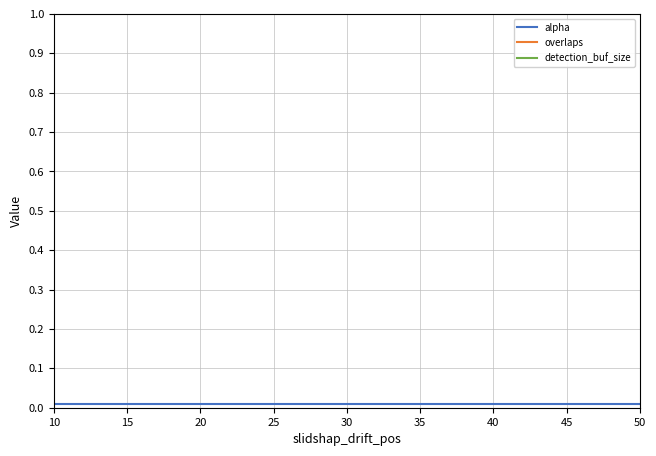

Between 15 and 25, which series saw the biggest shift?

alpha